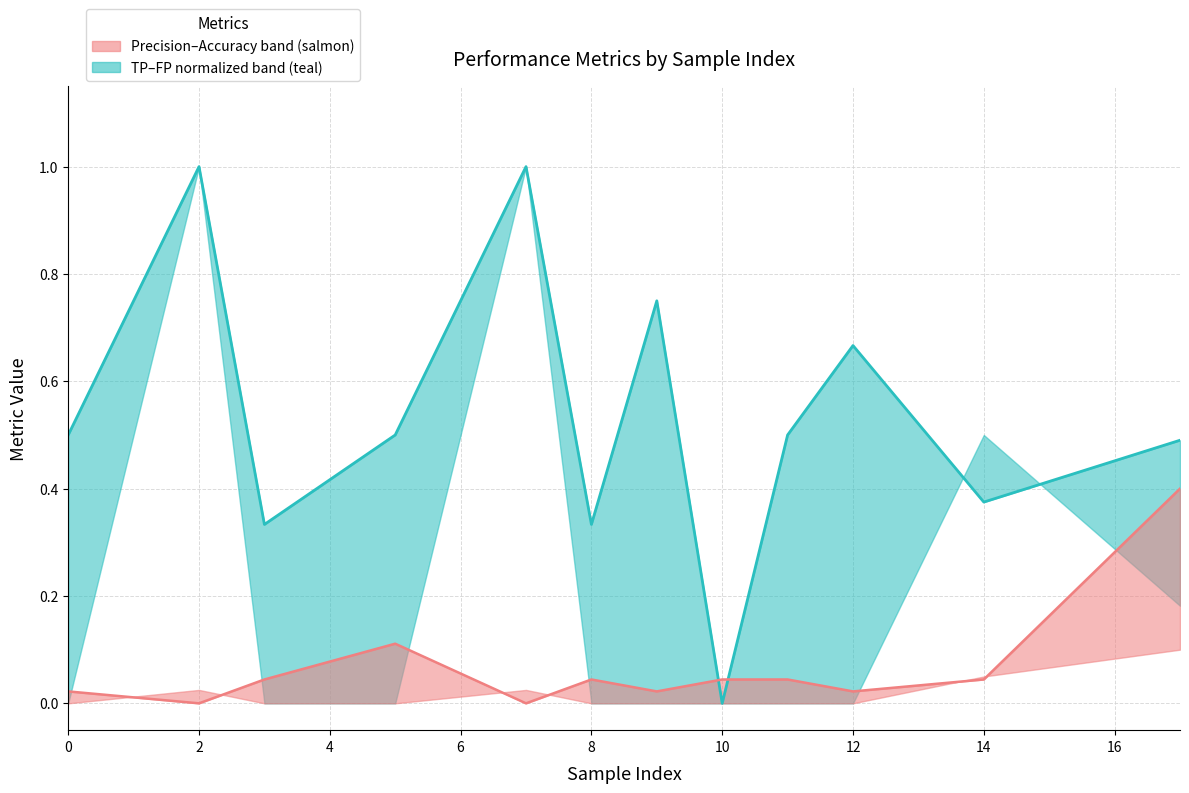

What is the sum of the fp normalized (median) values at 16 and 12?

0.1